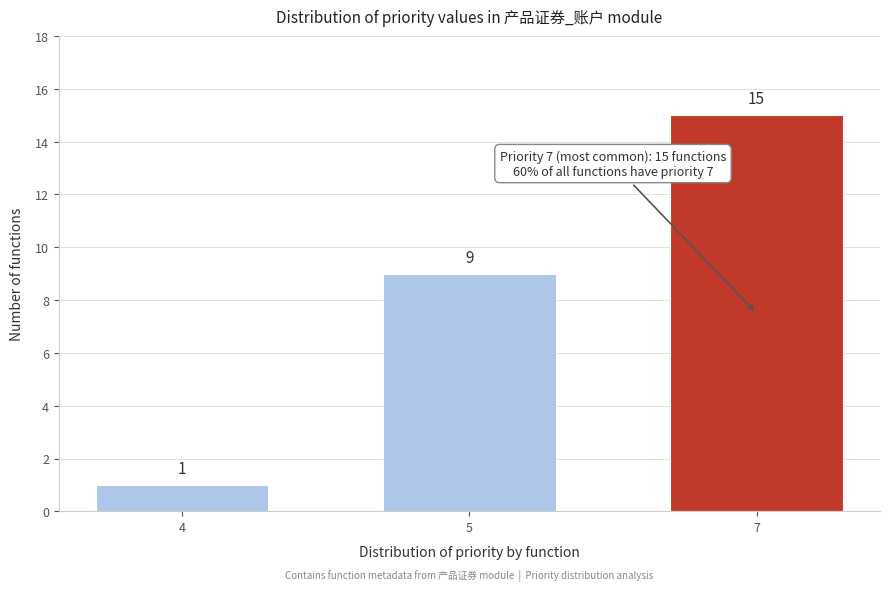

Reading left to right, extract all data points from this chart.

4=1	5=9	7=15